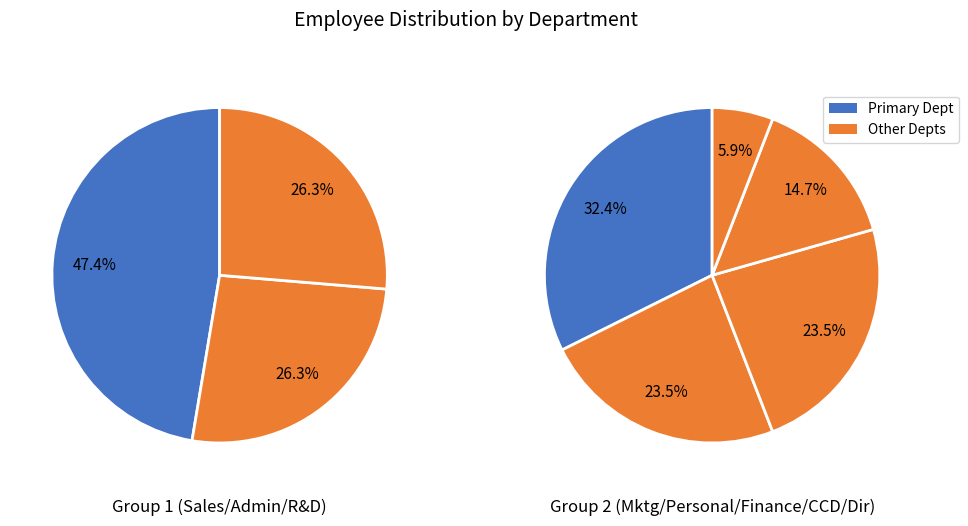

True or false: Sales accounts for 25% of the total.

True